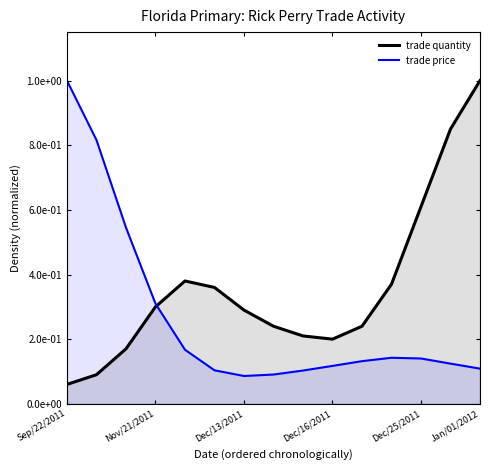

Does the chart display data point markers on the line(s)?

No